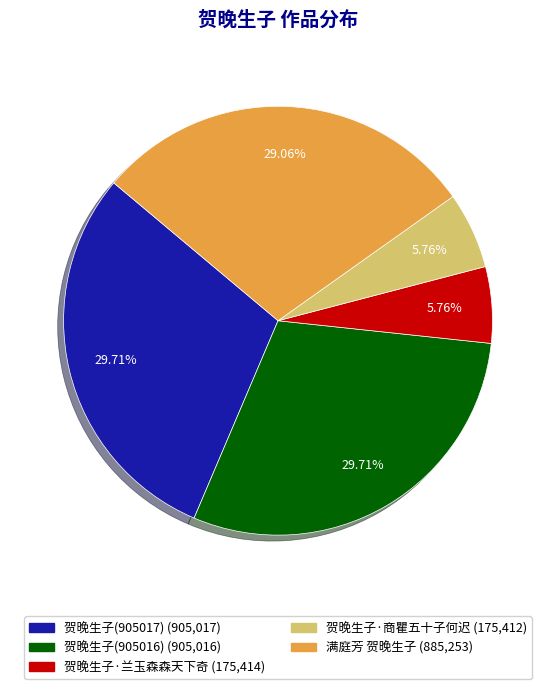

Combined, what portion of the pie is 满庭芳 贺晚生子 and 贺晚生子(905017)?

58.8%